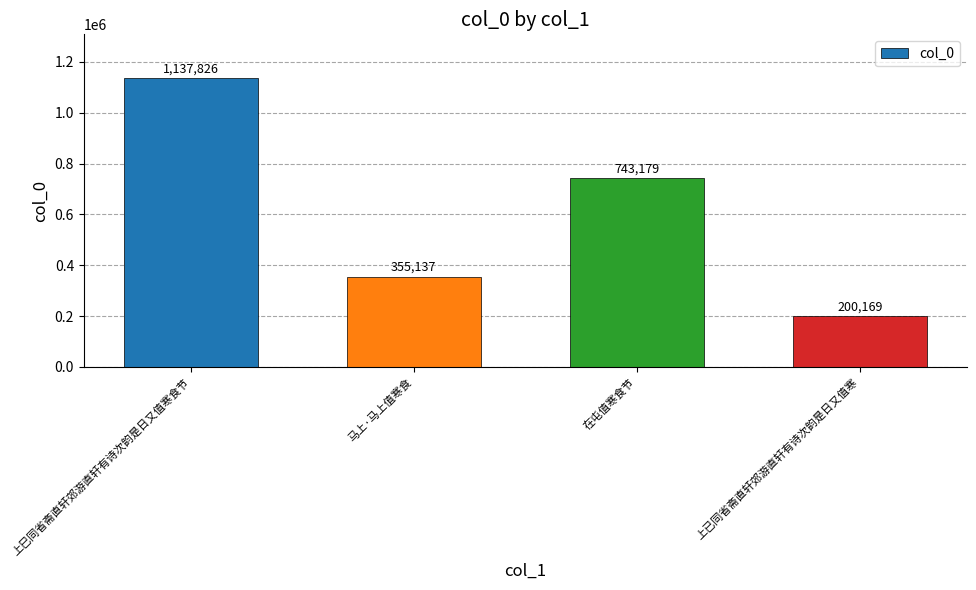

Approximately how many times larger is the value at 在屯值寒食节 compared to 上已同省斋直轩郊游直轩有诗次韵是日又值寒?

3.7